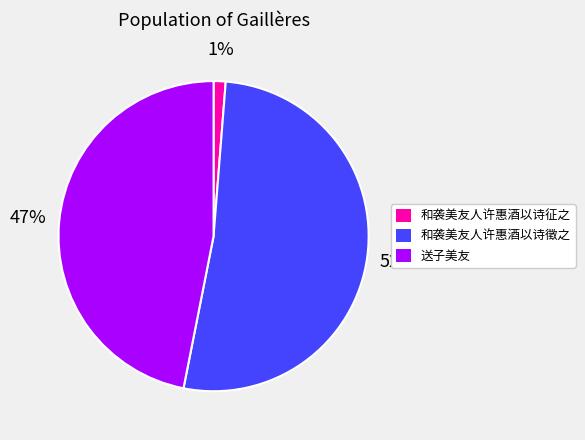

True or false: 和袭美友人许惠酒以诗徵之 accounts for 52% of the total.

True